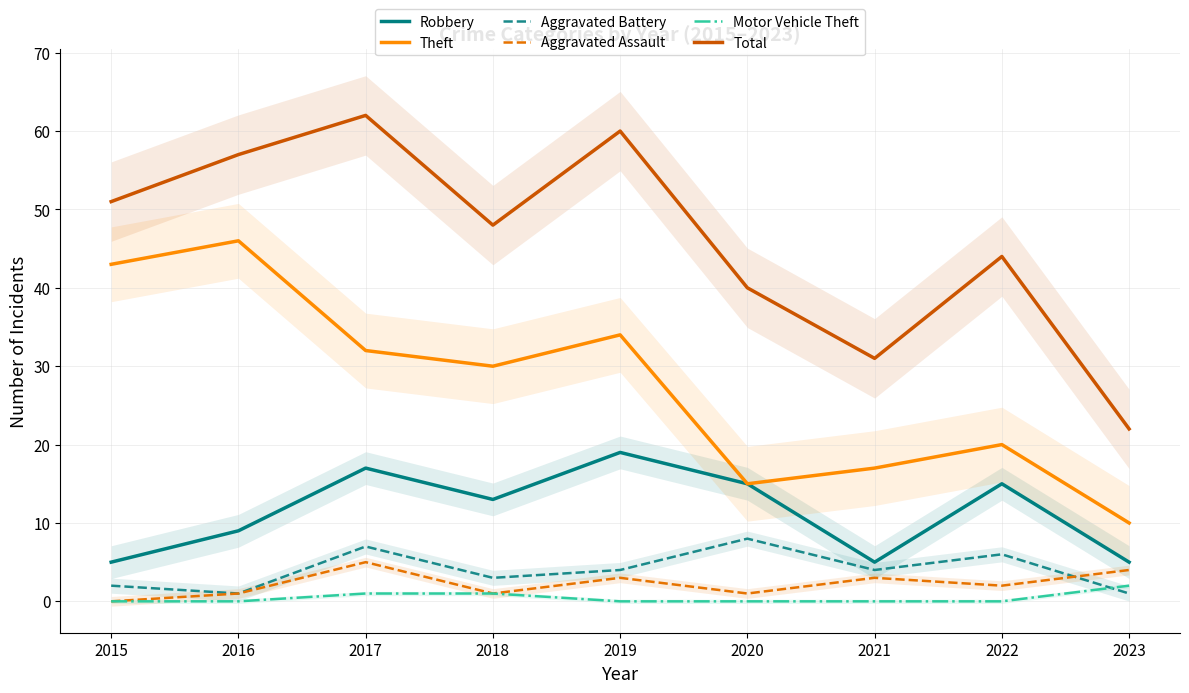

What is the sum of the Aggravated Battery values at 2023 and 2022?

7